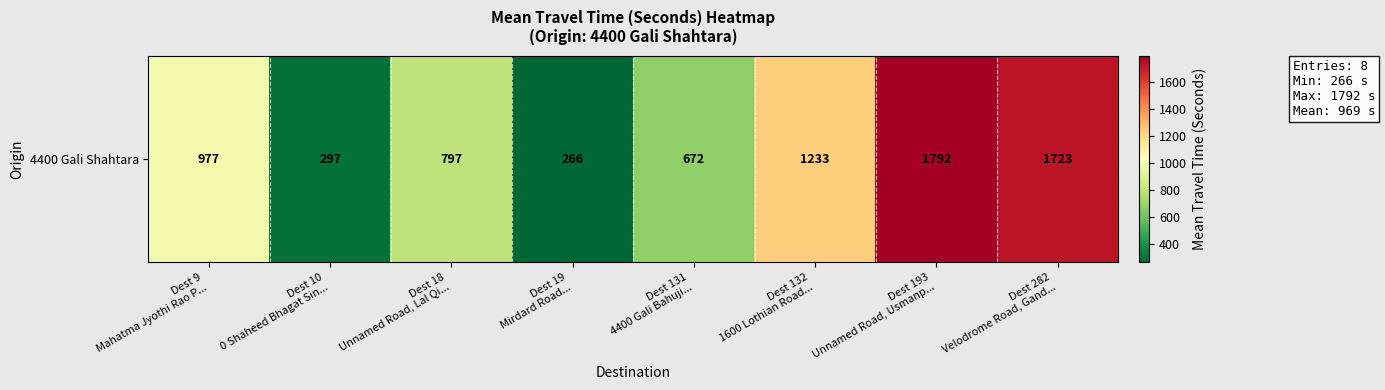

Count the number of data series in this chart.

1